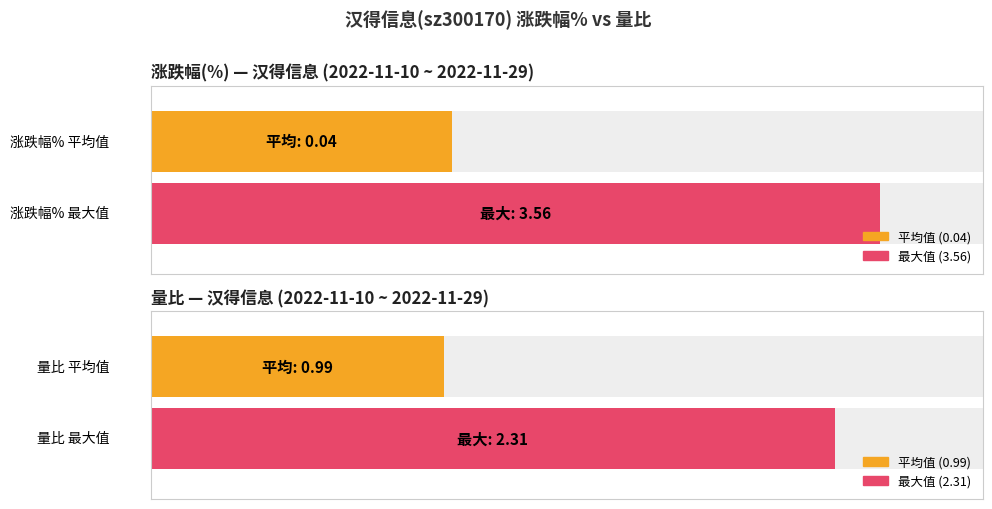

Which series has the largest range (max minus min)?

涨跌幅%